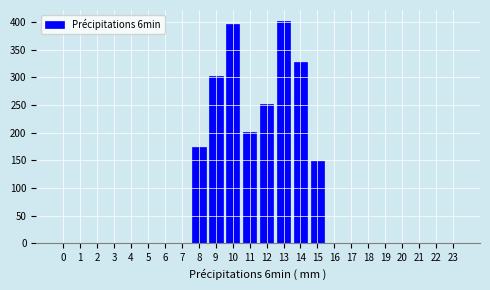

Reading right to left, transcribe all the data shown in this chart.

23=0.0	22=0.0	21=0.0	20=0.0	19=0.0	18=0.0	17=0.0	16=0.0	15=147.7	14=328.0	13=401.4	12=251.3	11=201.0	10=396.8	9=302.7	8=173.5	7=0.0	6=0.0	5=0.0	4=0.0	3=0.0	2=0.0	1=0.0	0=0.0